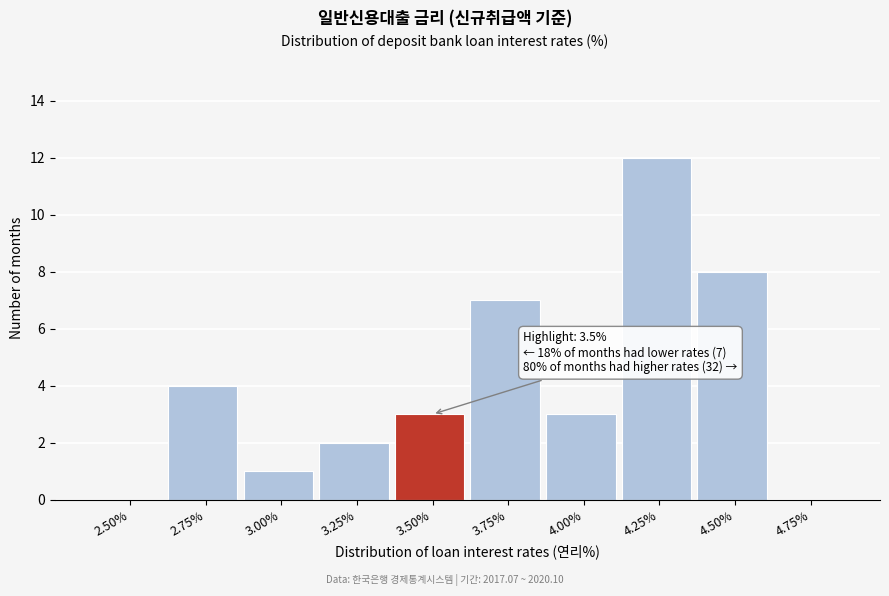

Reading left to right, what are all the values shown in this chart?

2.50%=0	2.75%=4	3.00%=1	3.25%=2	3.50%=3	3.75%=7	4.00%=3	4.25%=12	4.50%=8	4.75%=0